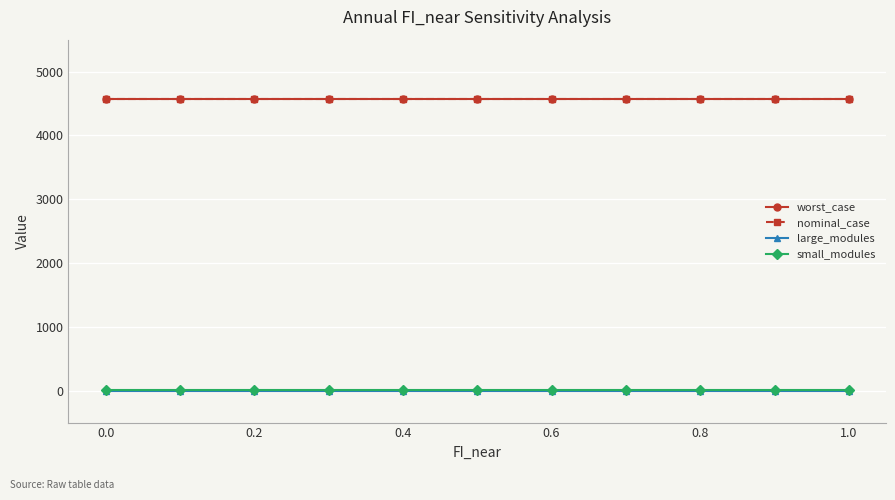

Does the chart have visible grid lines?

Yes